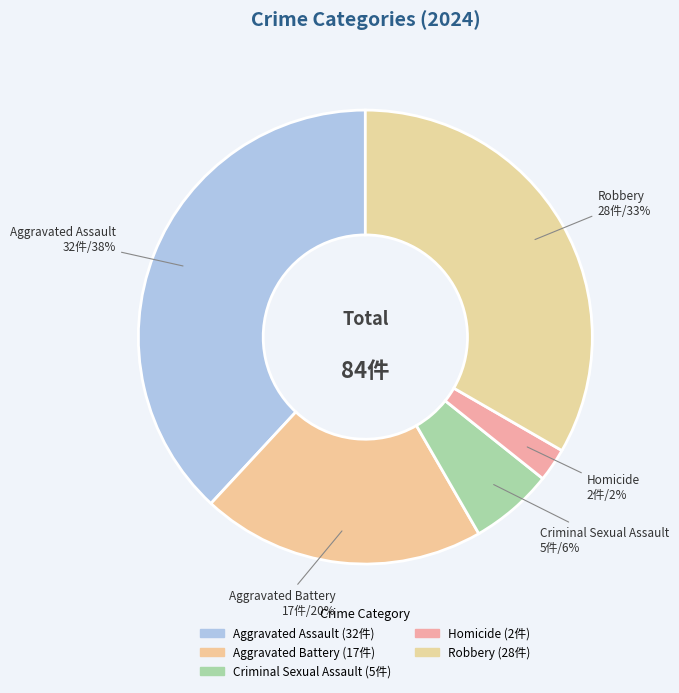

True or false: Criminal Sexual Assault accounts for 6% of the total.

True